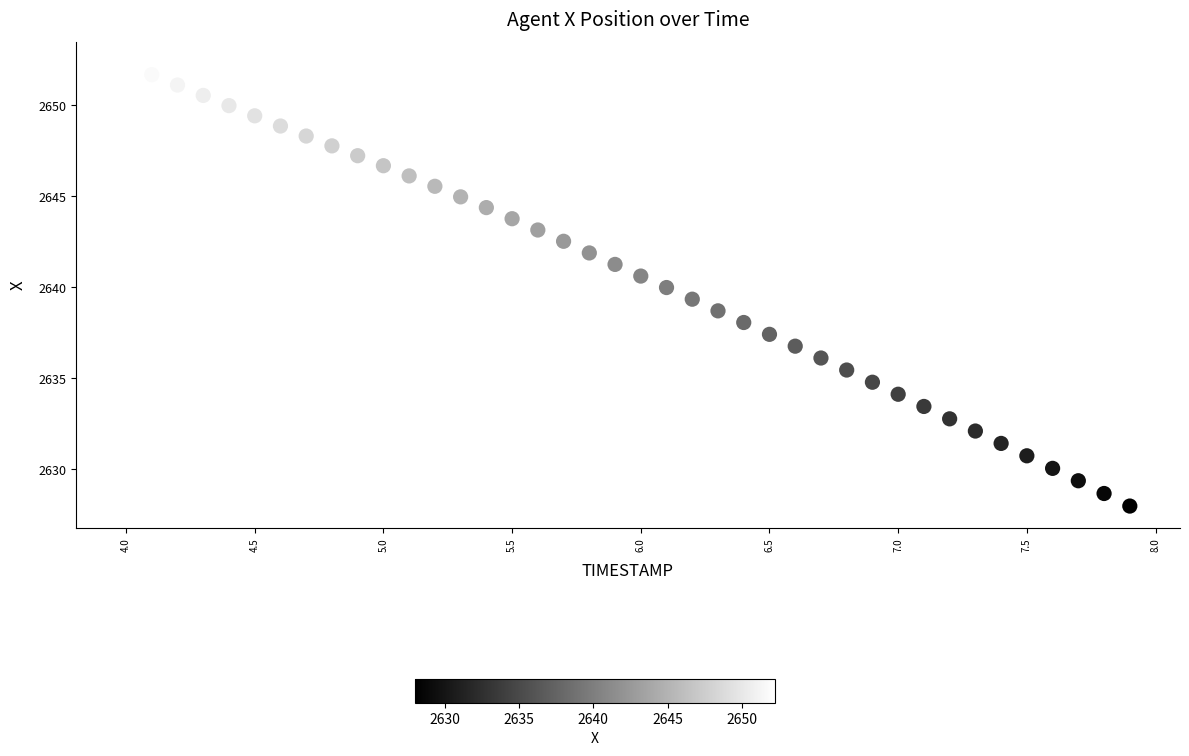

How many data points are displayed?

40